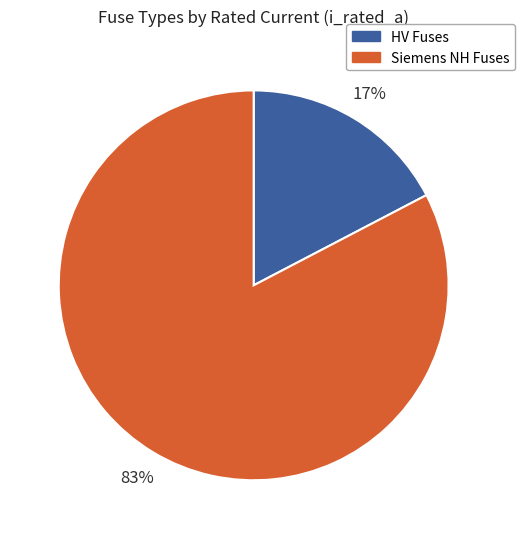

Is the sum of HV Fuses and Siemens NH Fuses greater than half?

Yes